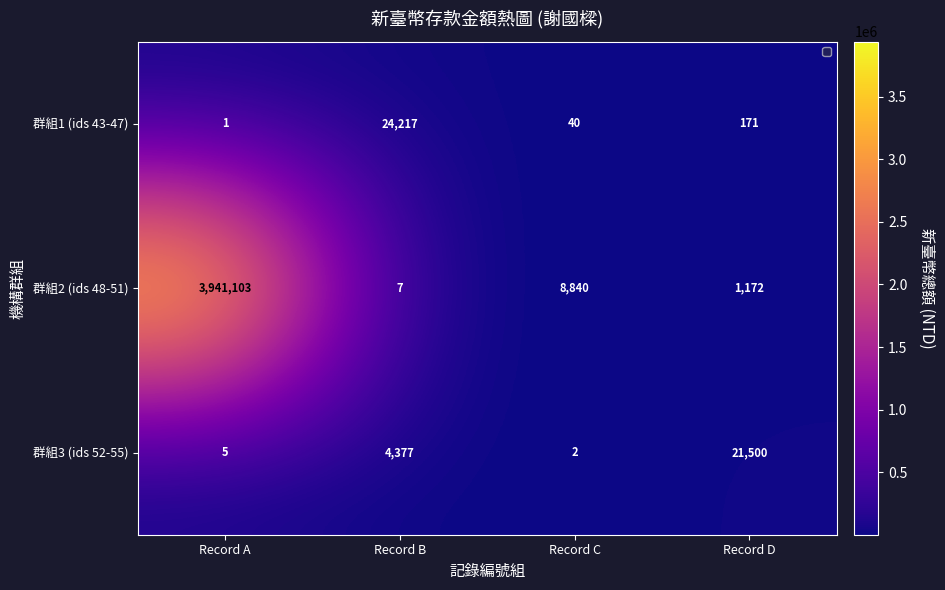

What is the total value across all series at Record B?

28601